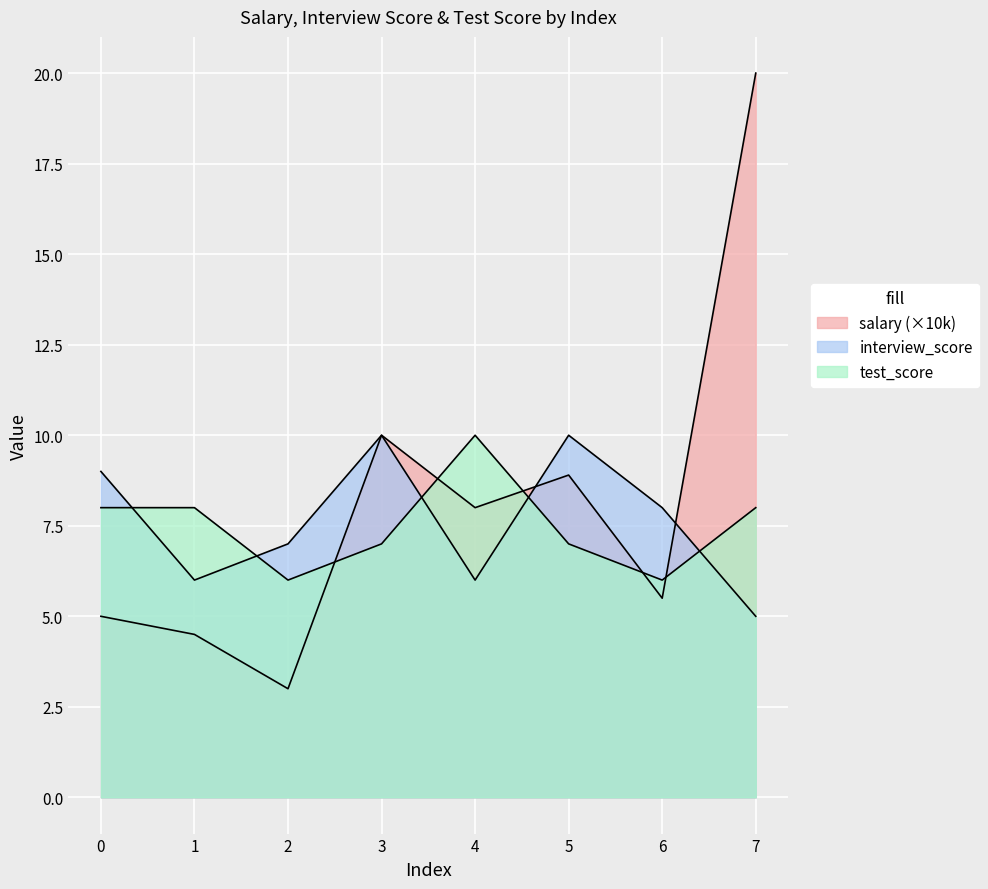

How many values in the test_score series are below 8?

4